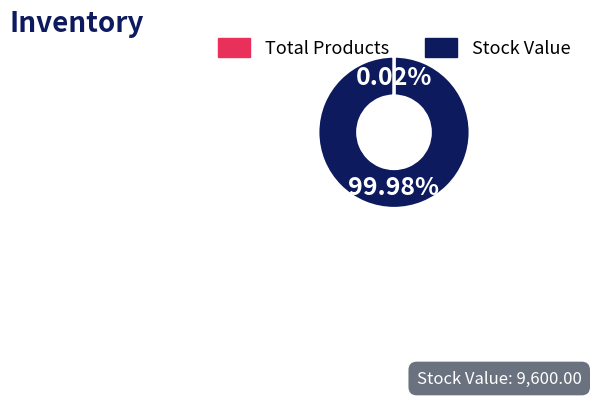

To the nearest percent, what is the average slice percentage?

50%